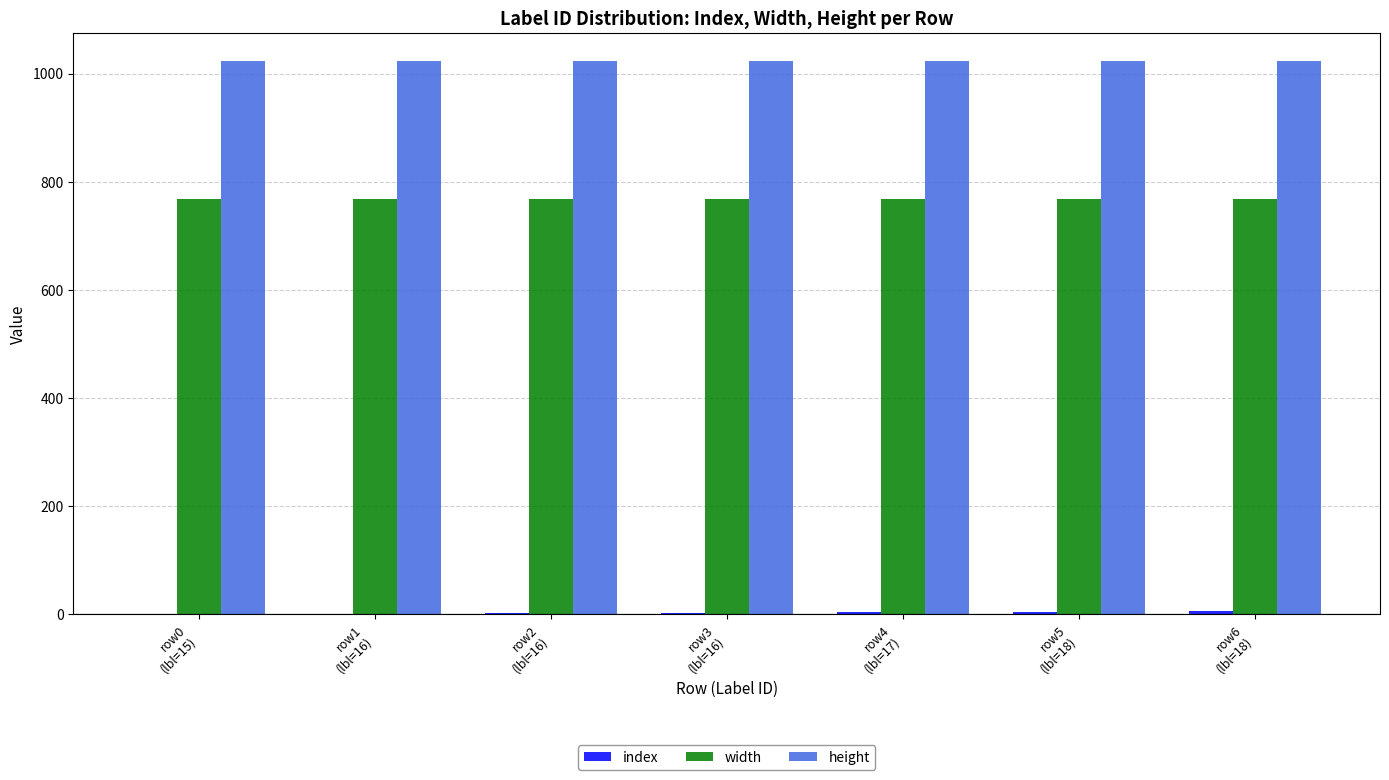

The height series shows 1024 at row4
(lbl=17). True or false?

True